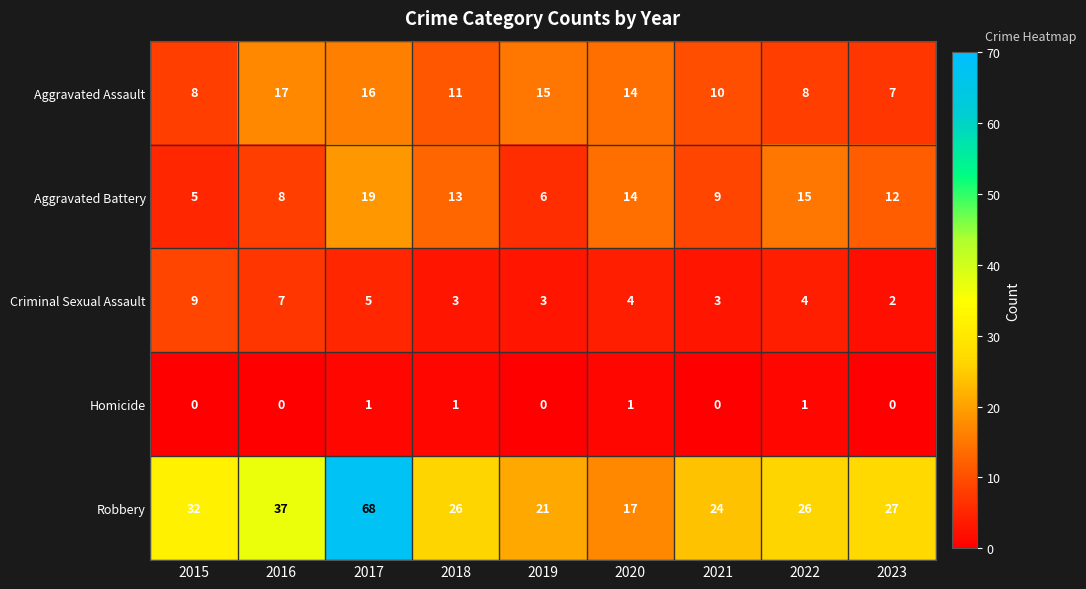

What is the average value of the Robbery series?

31